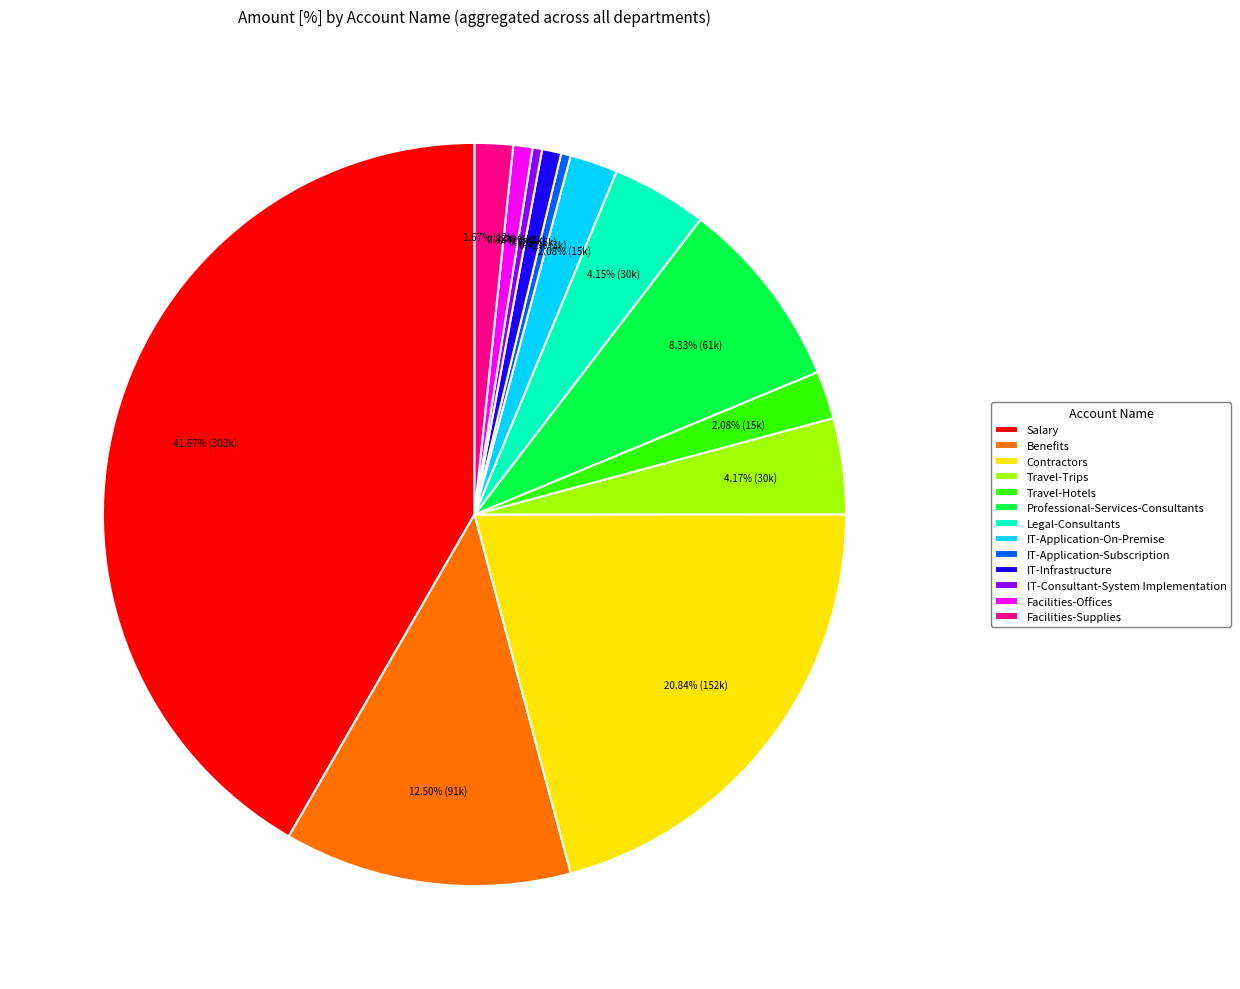

Which has a higher value, Facilities-Offices or Facilities-Supplies?

Facilities-Supplies